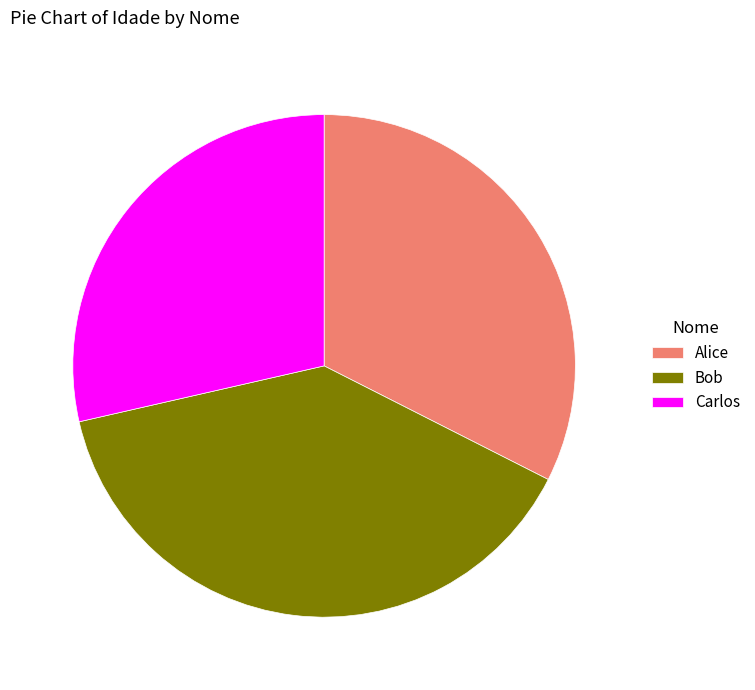

Is the sum of Carlos and Alice greater than half?

Yes